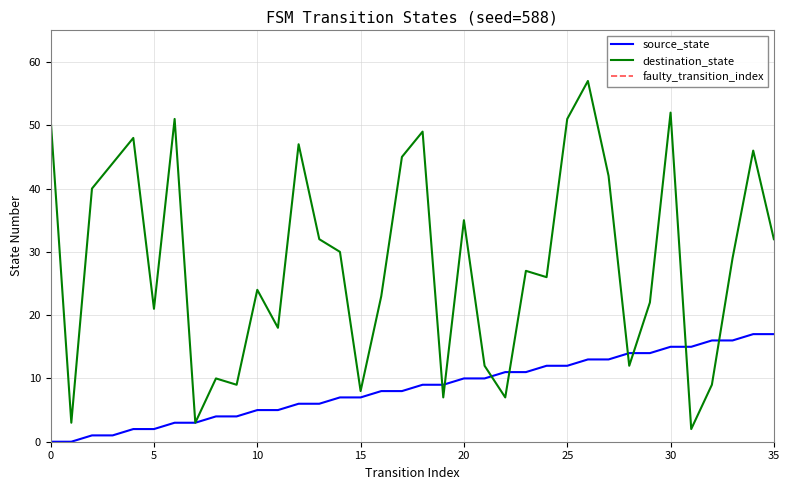

The value of source_state at 31 is 21. True or false?

False